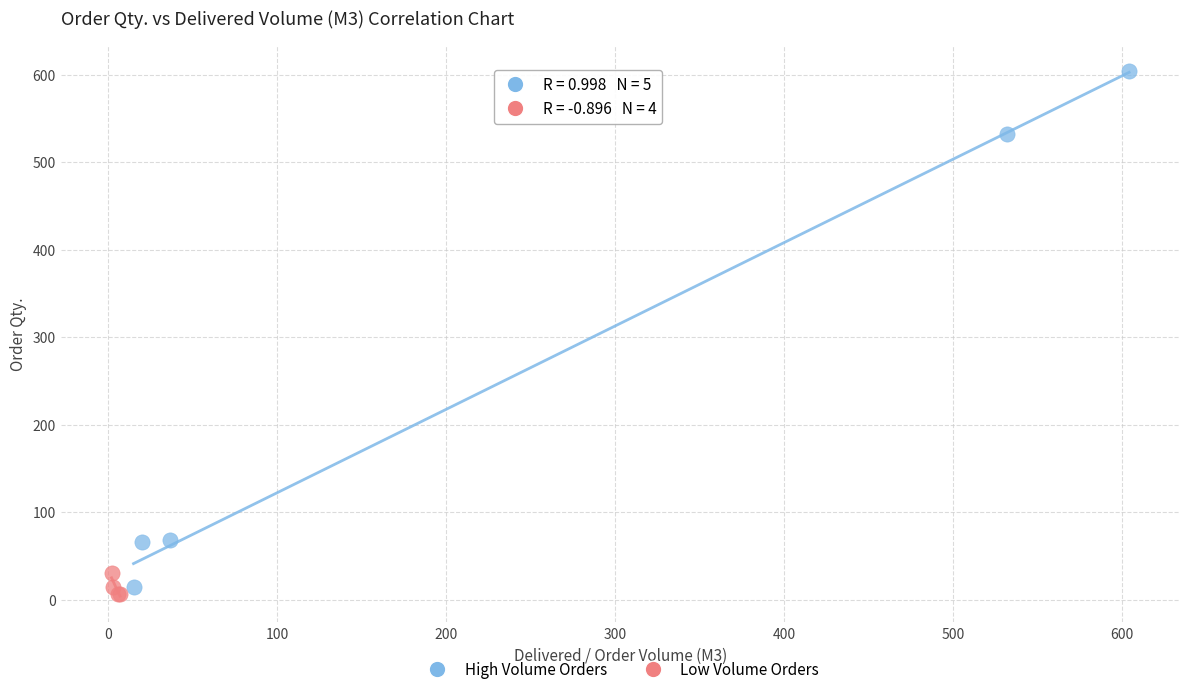

Which series reaches the minimum Y coordinate?

Low Volume Orders